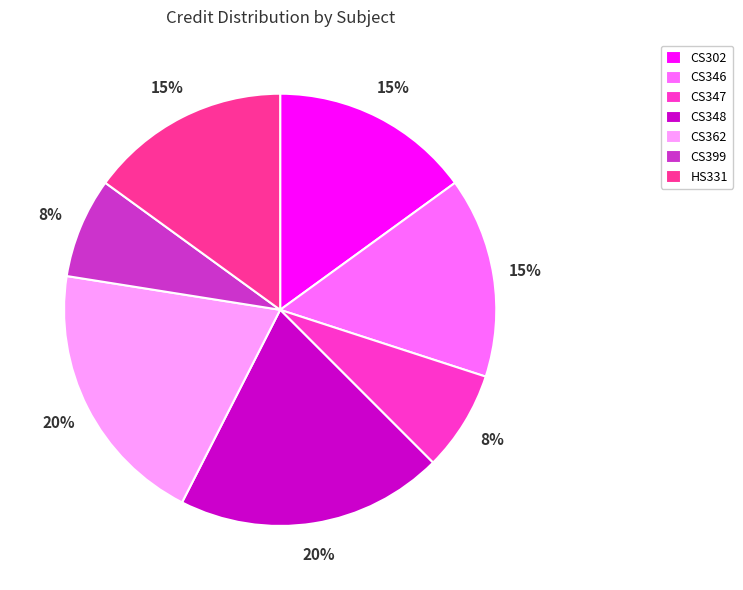

Approximately how many times larger is the value at CS347 compared to CS302?

0.5